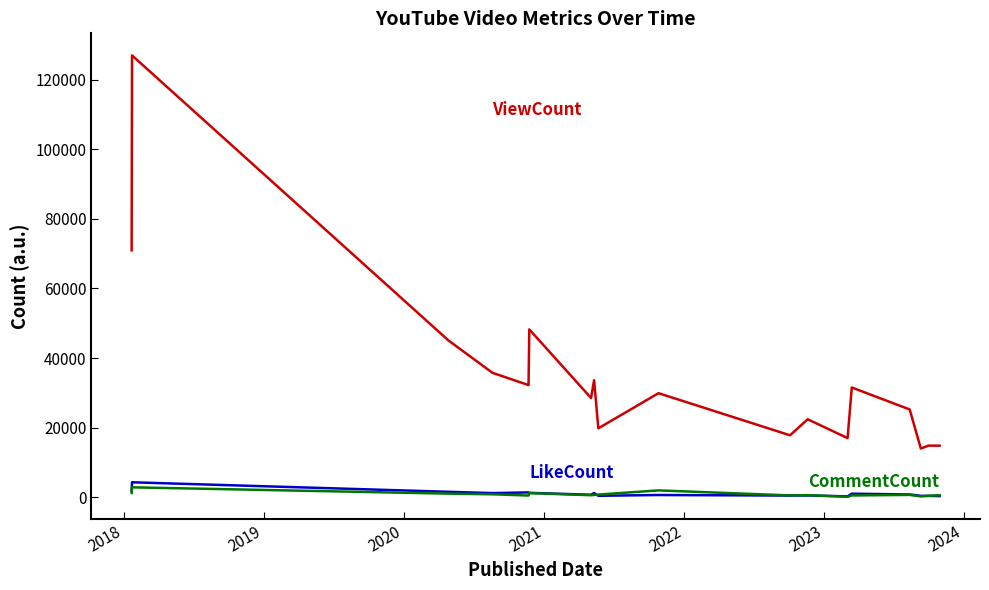

What is the maximum value shown in the chart?

127005